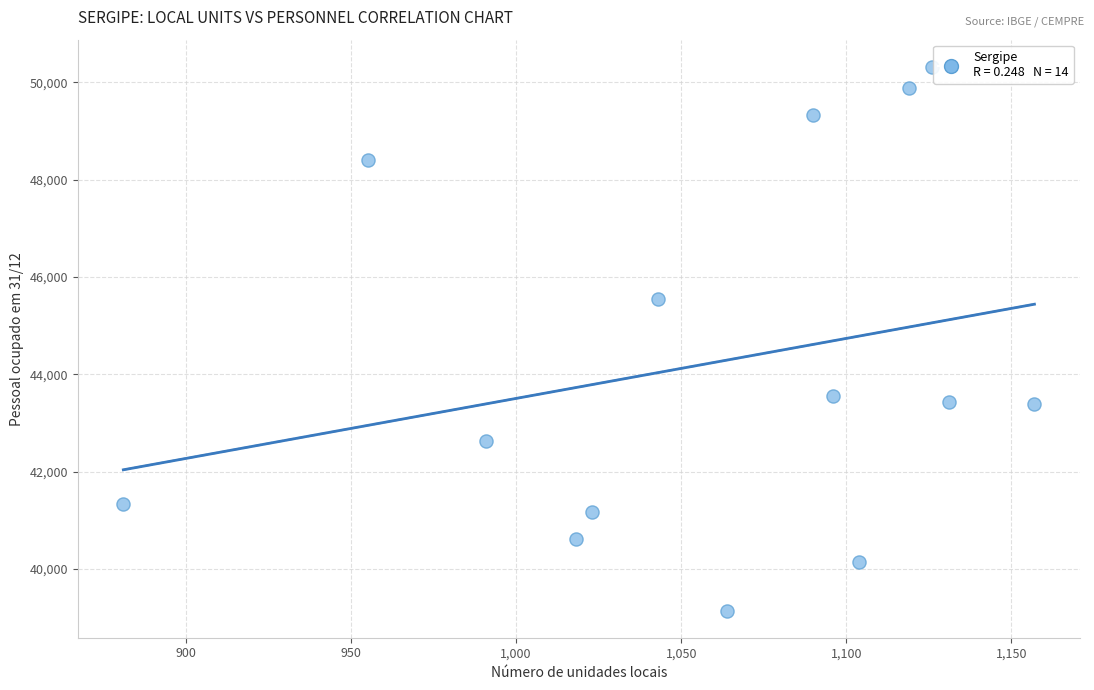

What is the range of Y values (max minus min)?

11173